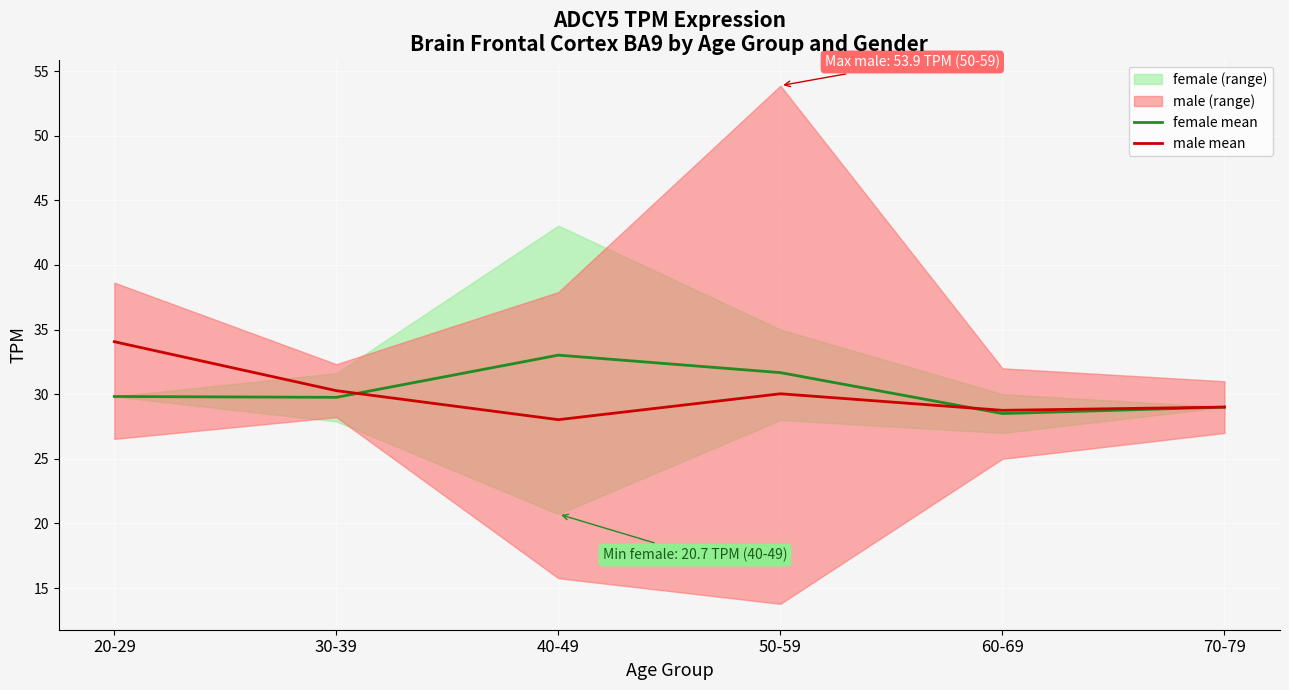

How many categories are shown in the chart?

6